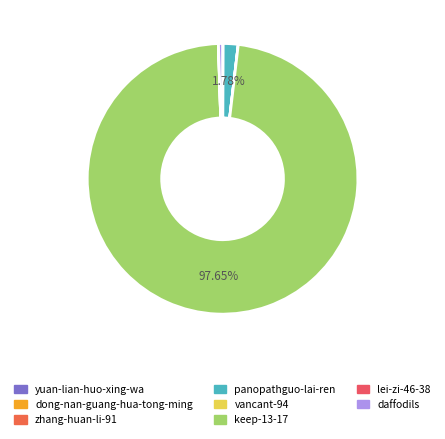

How many segments does this pie chart have?

8